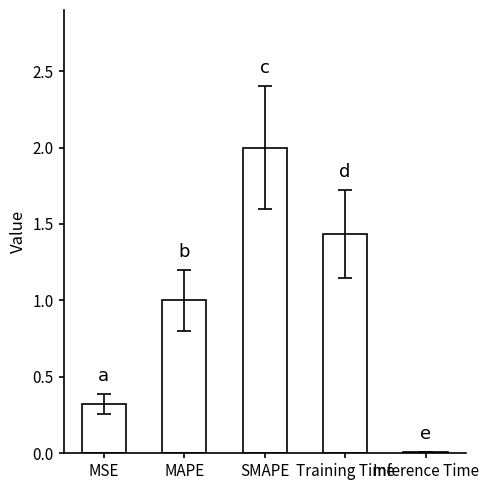

What is the change in value from MSE to SMAPE?

+1.7